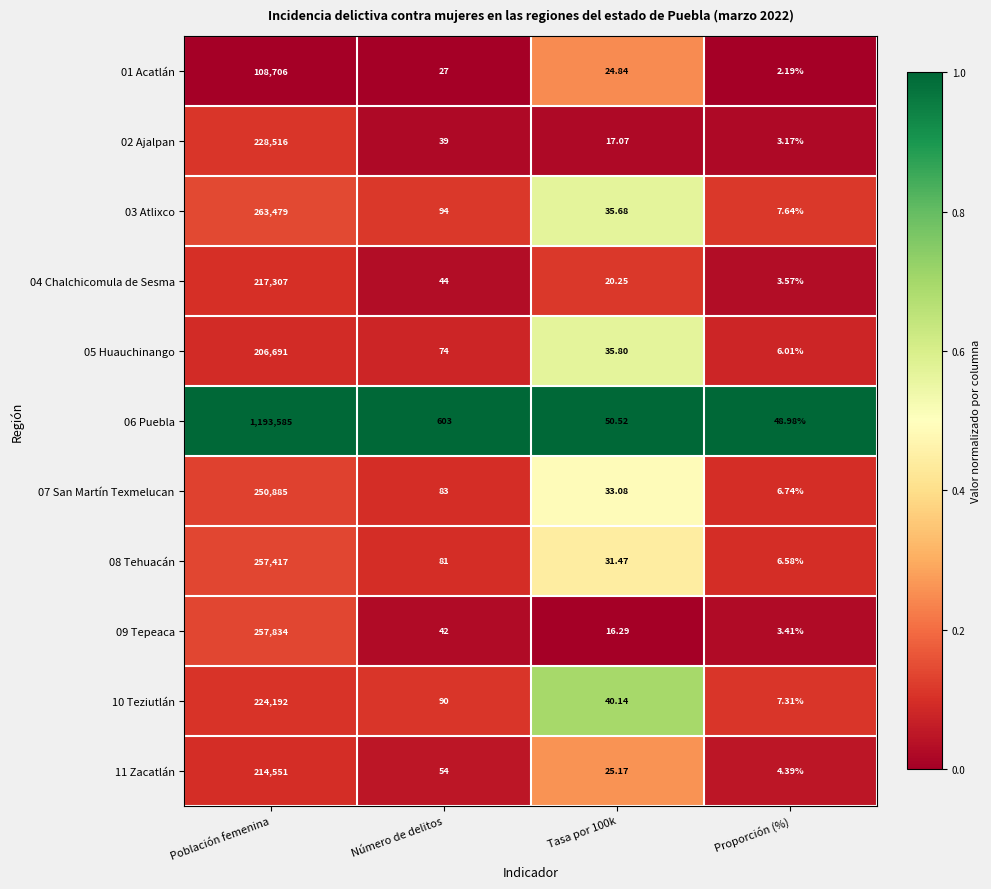

Where does the 11 Zacatlán series first go above 54?

Población femenina